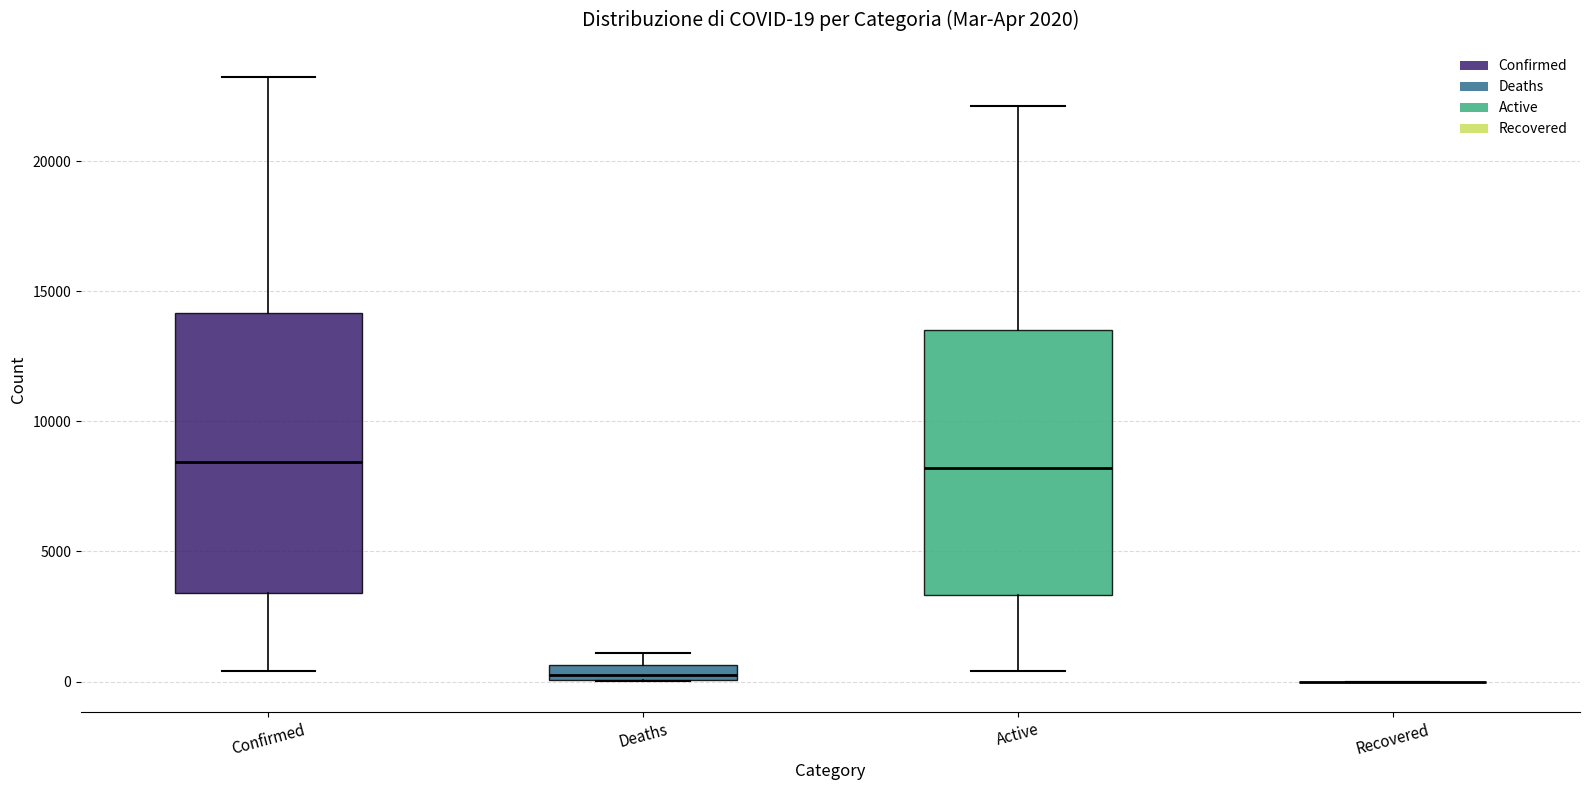

Comparing the boxes themselves (not the whiskers), which one is the tallest?

Confirmed